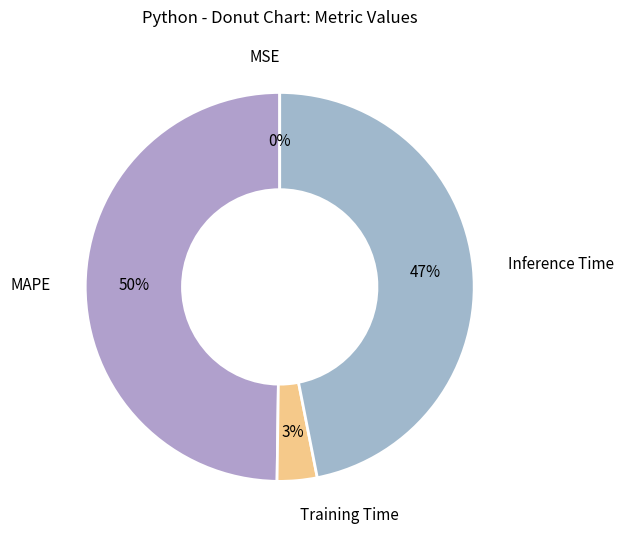

Is it true that Training Time is 3% of the pie?

True